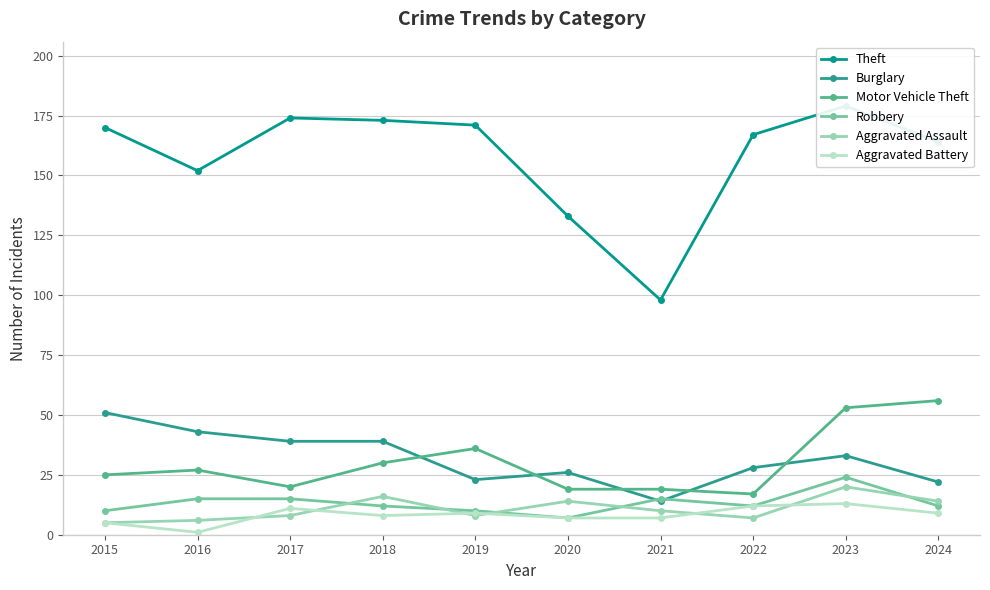

Rank the series at 2017 from highest to lowest value.

Theft, Burglary, Motor Vehicle Theft, Robbery, Aggravated Battery, Aggravated Assault